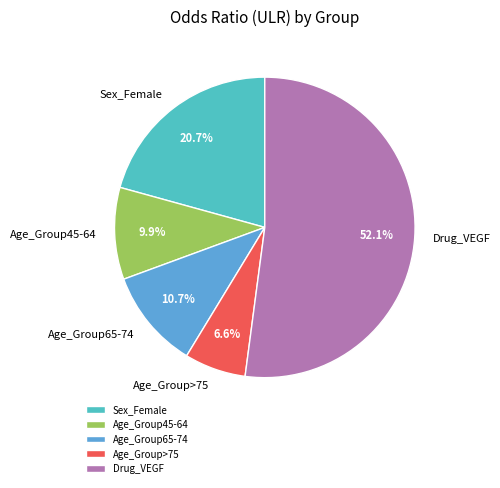

To the nearest percent, what portion does Drug_VEGF represent?

52%